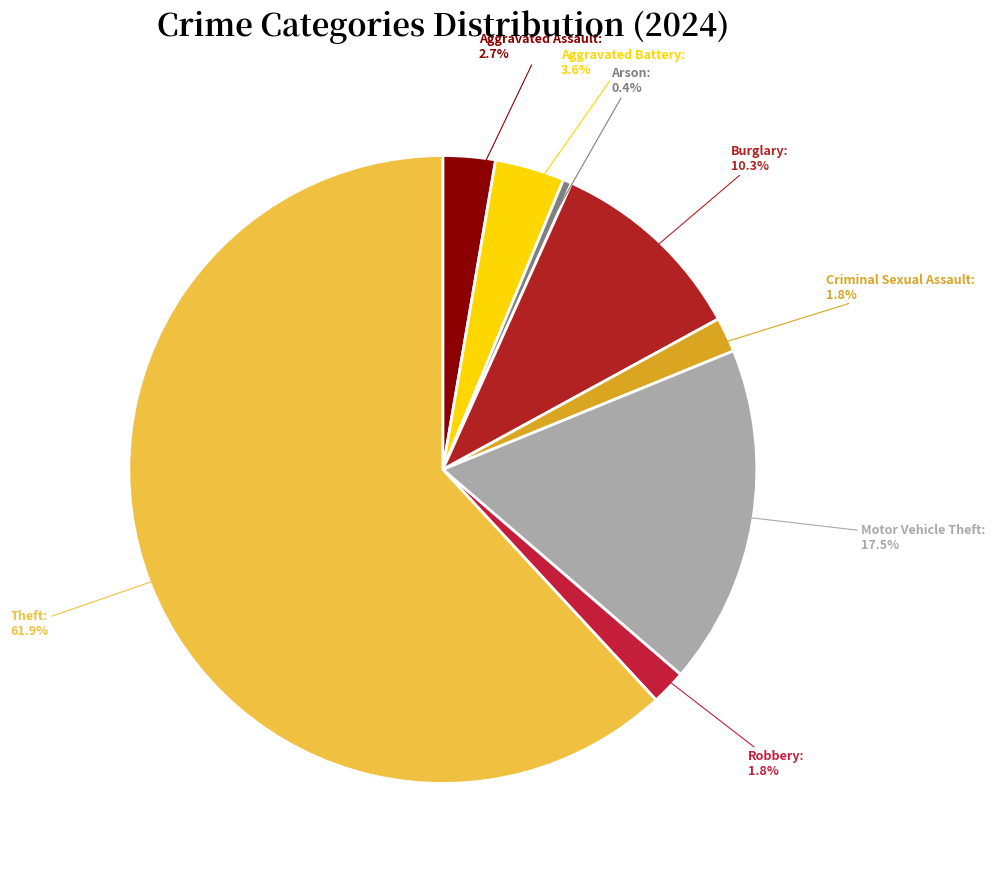

The Theft slice represents 53% of the pie. True or false?

False